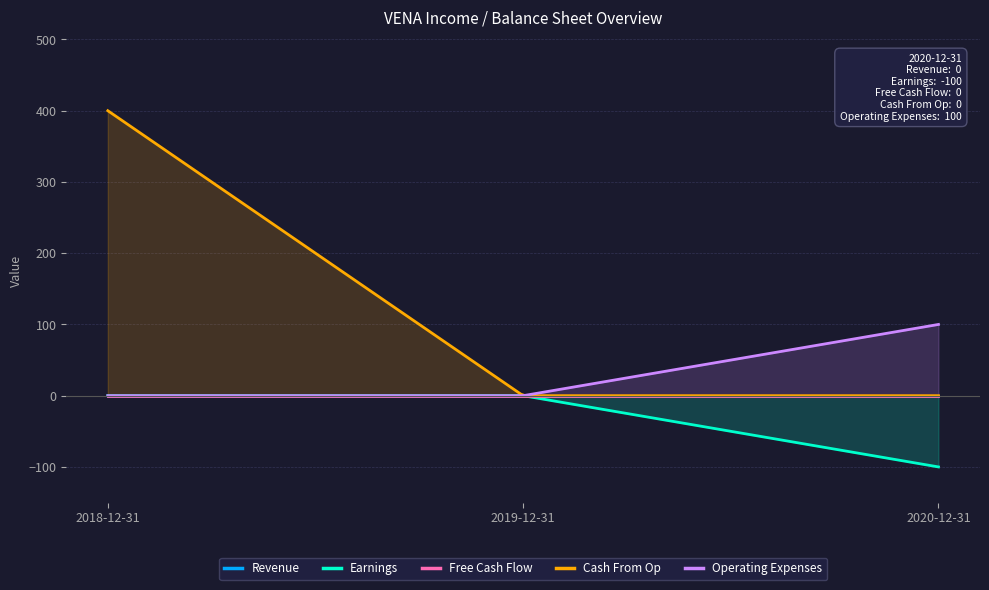

The Earnings series shows 34 at 2018-12-31. True or false?

False